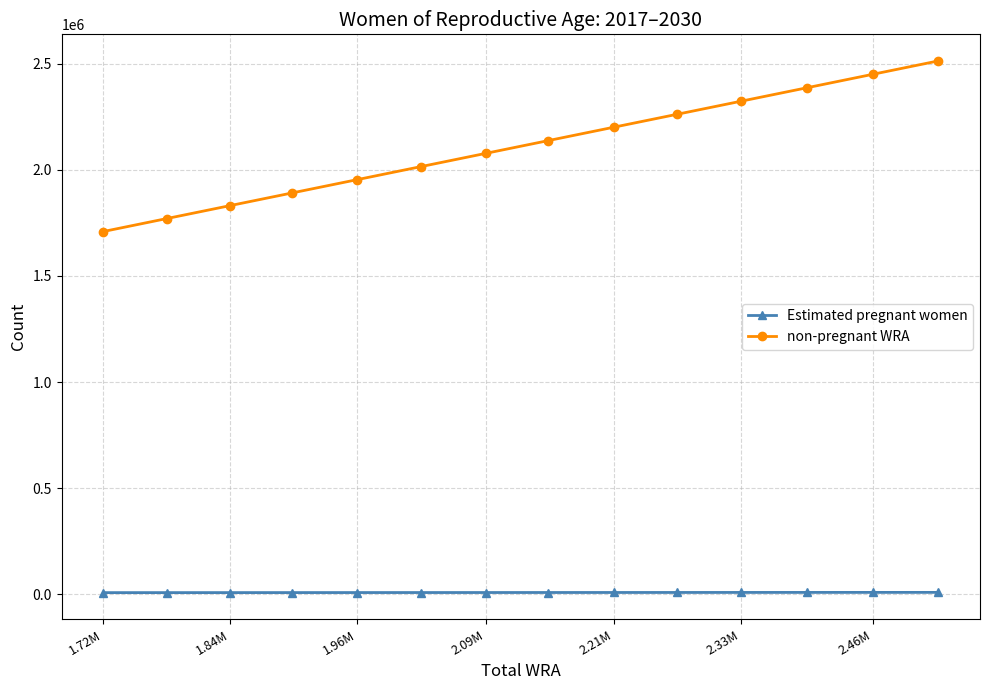

What is the maximum value for non-pregnant WRA?

2512862.6